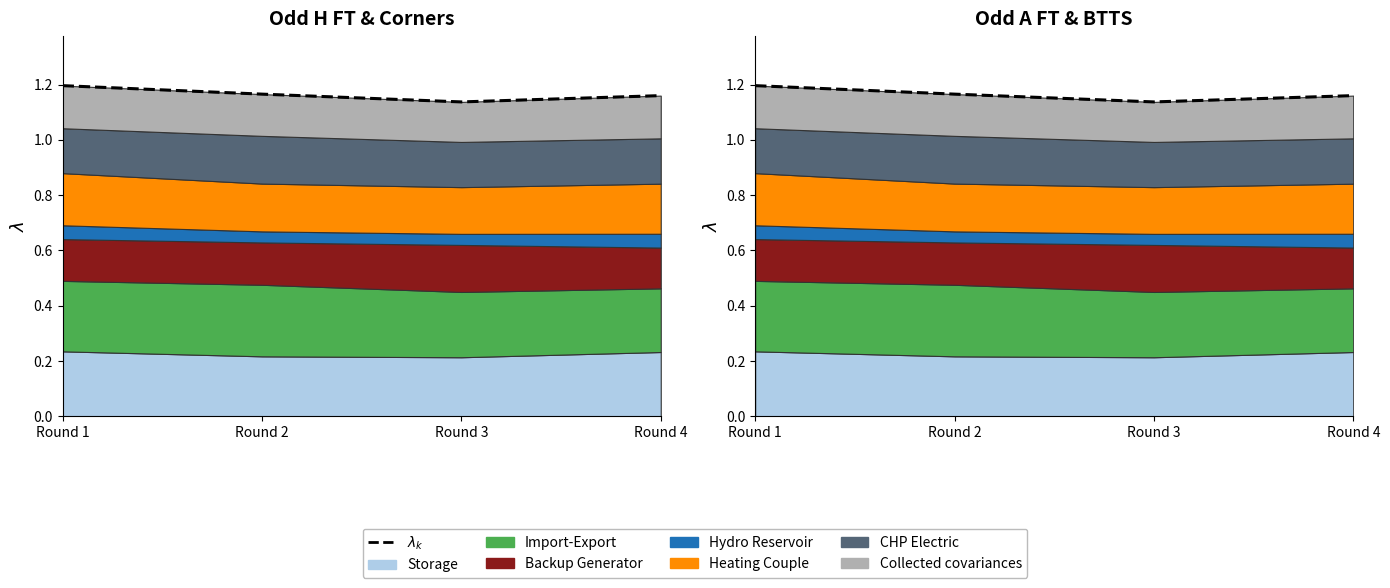

List the labels in order of value, largest first.

Round 1, Round 2, Round 4, Round 3